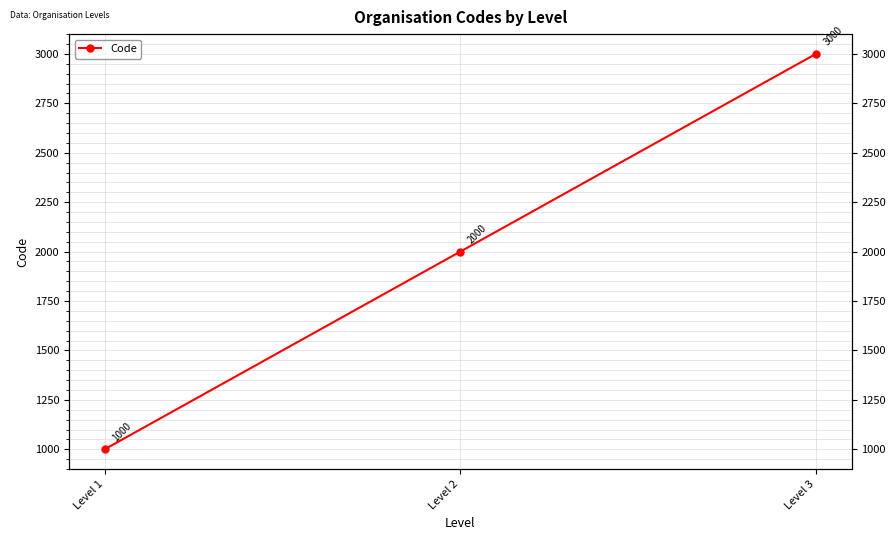

What value does the data have at Level 3?

3000